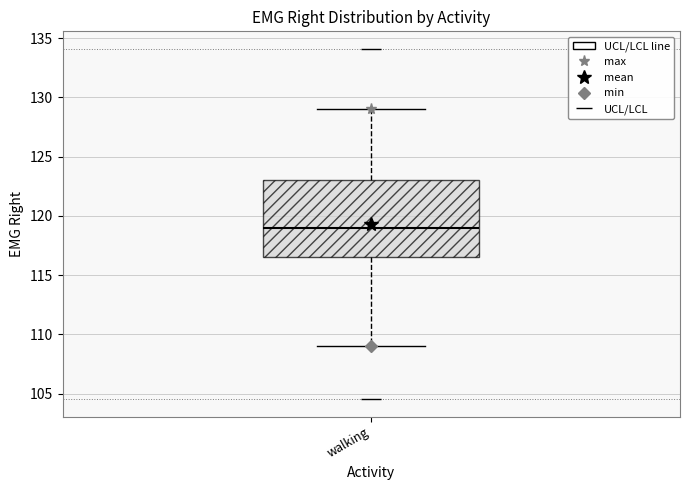

Transcribe this box plot: give where the median line is, the range the box spans, and where the two whiskers end, as read against the y-axis. The values are not printed on the chart, so give them approximately, as read against the axis.

median 119.0, box 116.5 to 123.0, whiskers 109.0 to 129.0